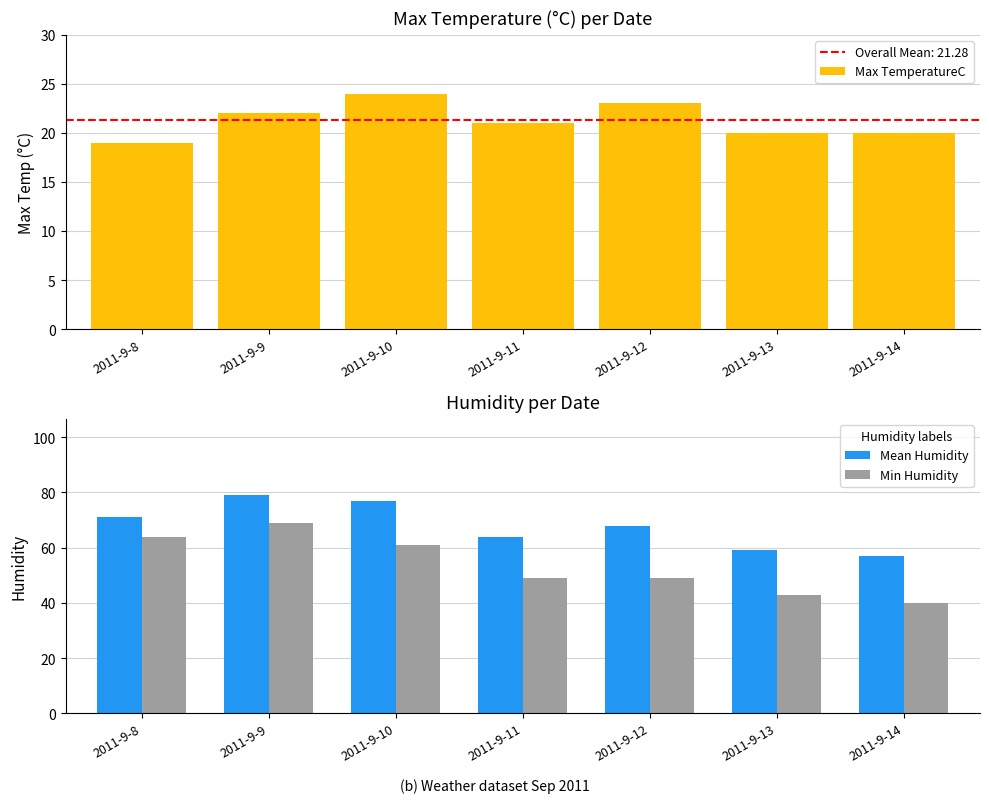

Which category has the lowest value across all series?

2011-9-8